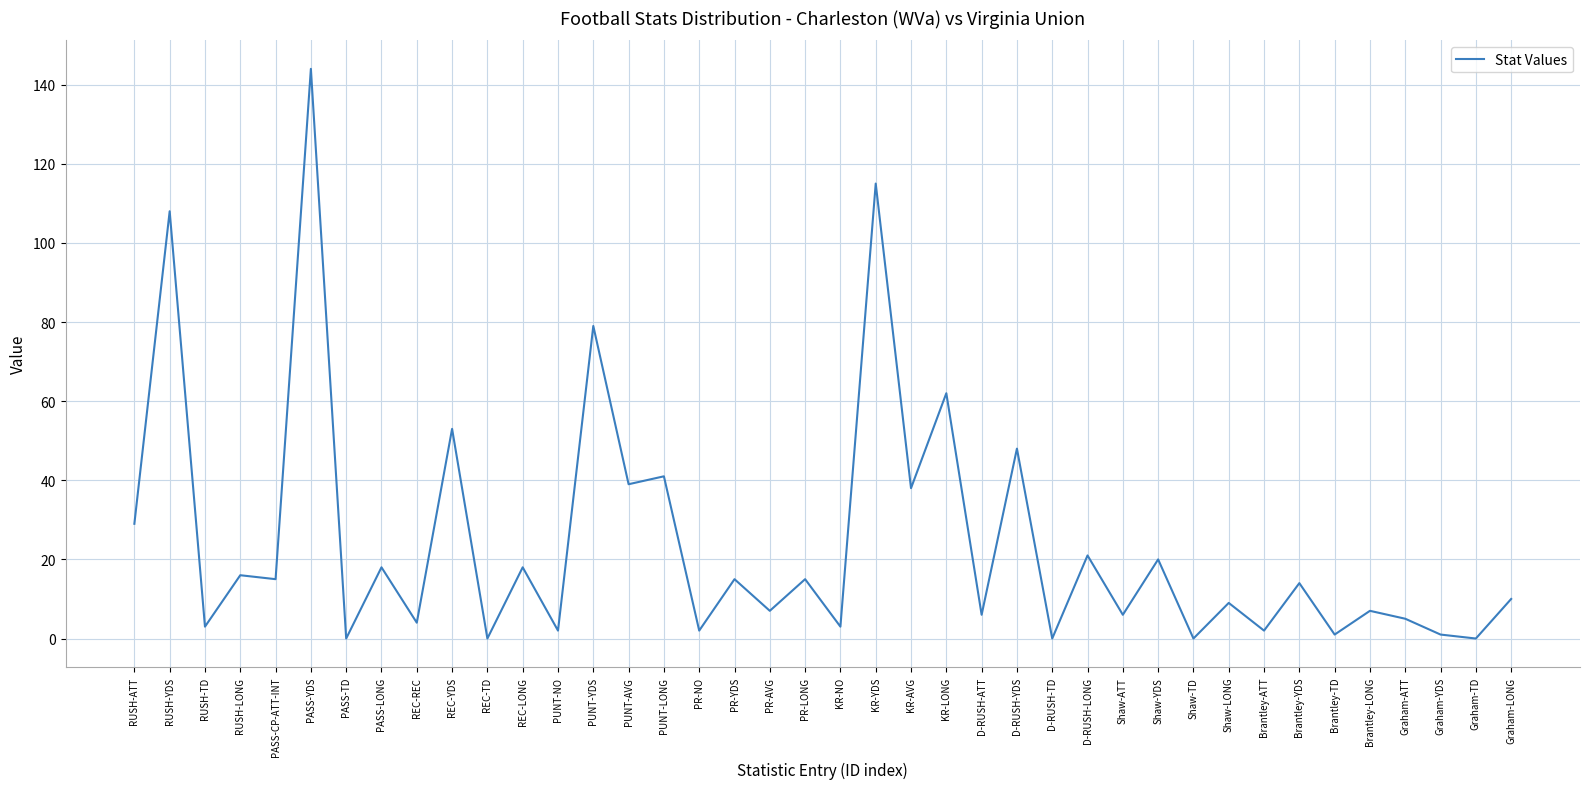

Reading right to left, list all the values displayed in this chart.

Graham-LONG=10	Graham-TD=0	Graham-YDS=1	Graham-ATT=5	Brantley-LONG=7	Brantley-TD=1	Brantley-YDS=14	Brantley-ATT=2	Shaw-LONG=9	Shaw-TD=0	Shaw-YDS=20	Shaw-ATT=6	D-RUSH-LONG=21	D-RUSH-TD=0	D-RUSH-YDS=48	D-RUSH-ATT=6	KR-LONG=62	KR-AVG=38	KR-YDS=115	KR-NO=3	PR-LONG=15	PR-AVG=7	PR-YDS=15	PR-NO=2	PUNT-LONG=41	PUNT-AVG=39	PUNT-YDS=79	PUNT-NO=2	REC-LONG=18	REC-TD=0	REC-YDS=53	REC-REC=4	PASS-LONG=18	PASS-TD=0	PASS-YDS=144	PASS-CP-ATT-INT=15	RUSH-LONG=16	RUSH-TD=3	RUSH-YDS=108	RUSH-ATT=29